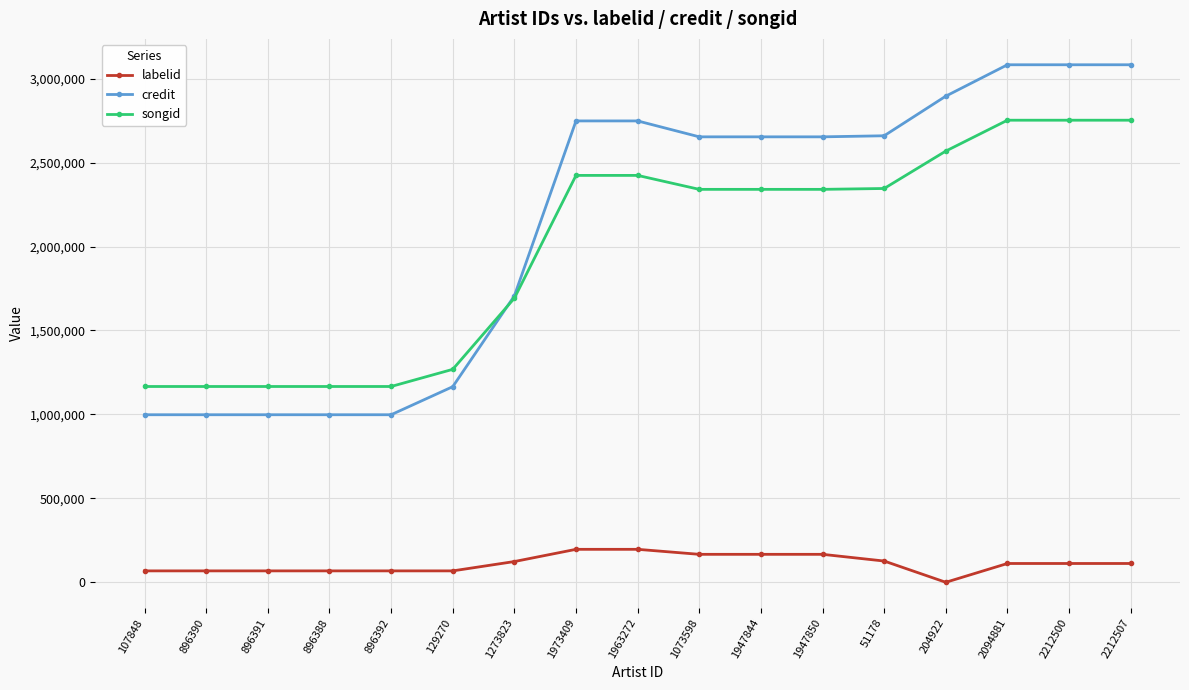

At 1947844, list the series in order from largest to smallest.

credit, songid, labelid